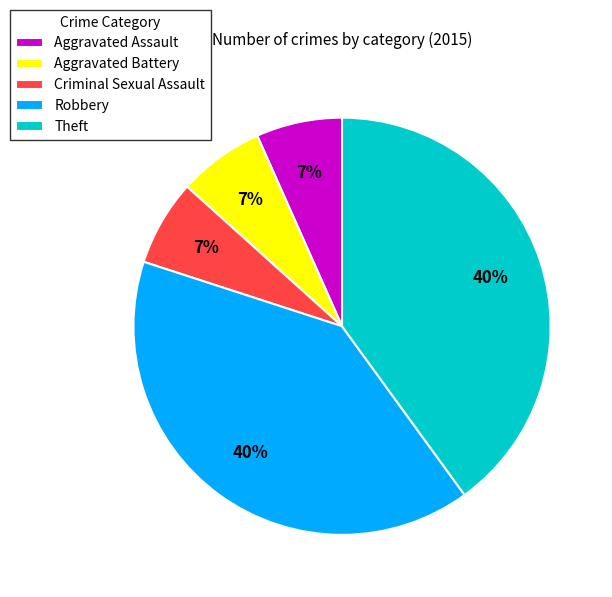

What percentage is the Aggravated Battery slice, to the nearest percent?

7%